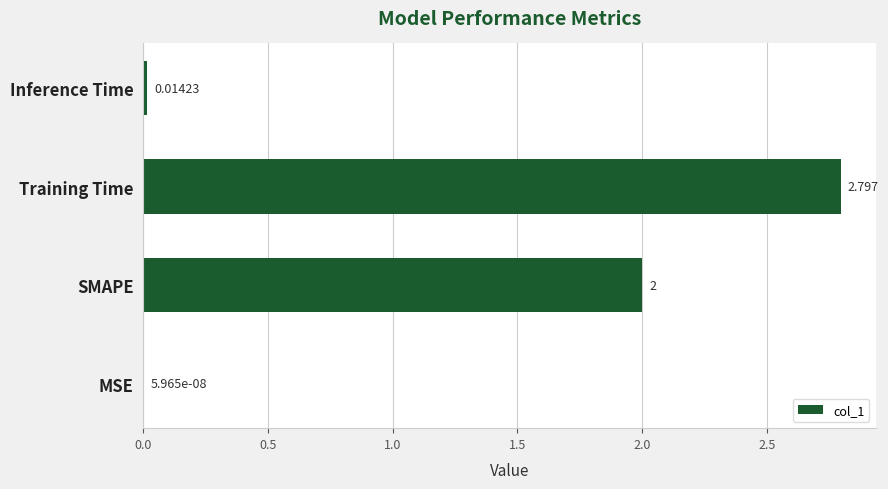

Between Training Time and SMAPE, which is larger?

Training Time